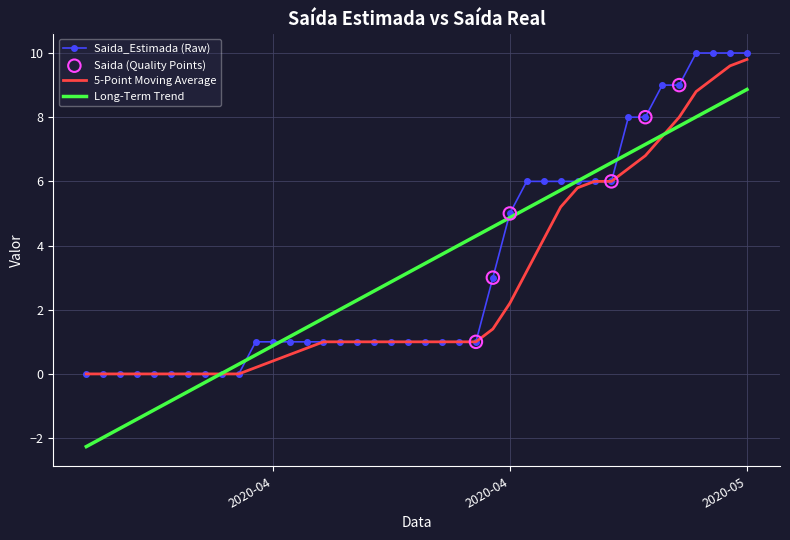

Which series has the largest range (max minus min)?

Long-Term Trend